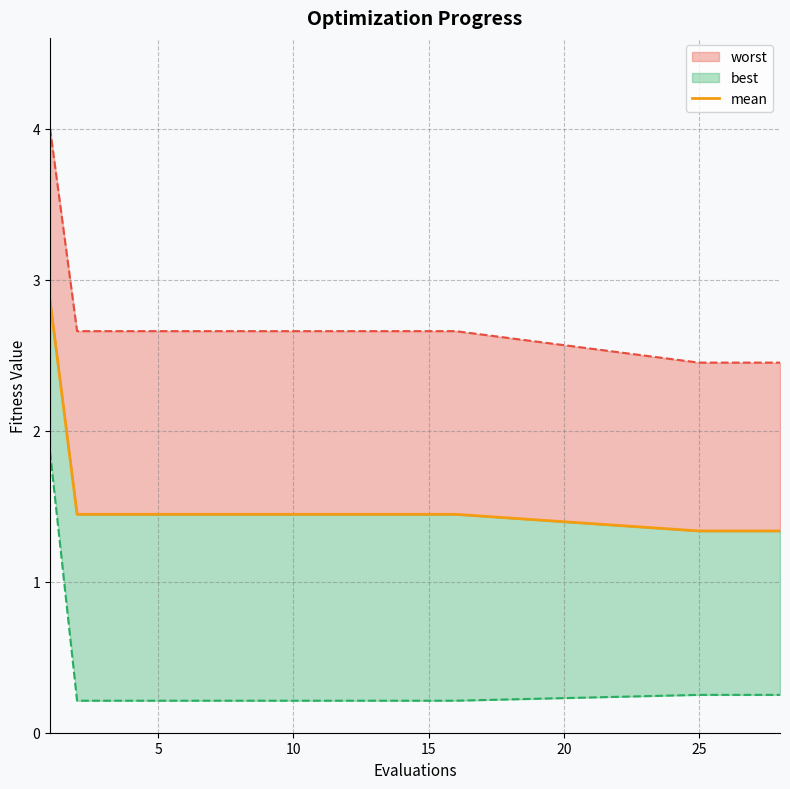

True or false: the data shows 1.4 at 15.

True